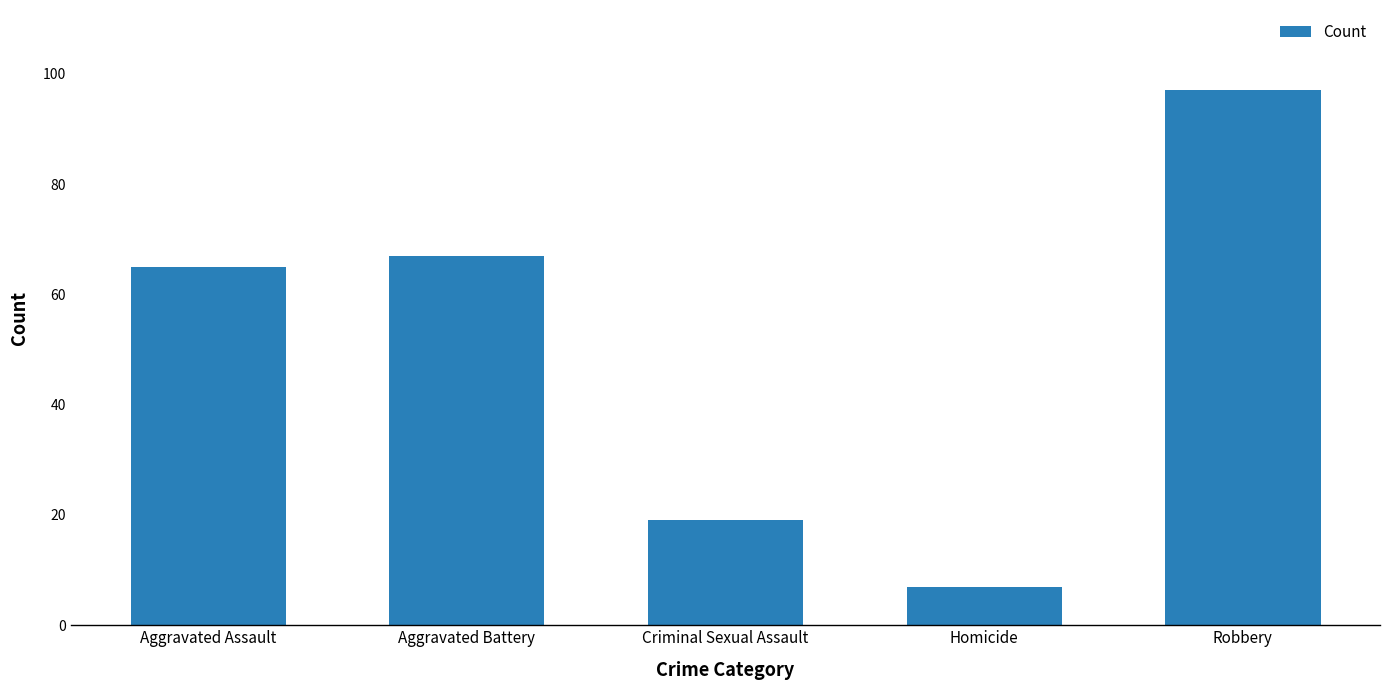

Is it true that the value at Aggravated Assault is 45?

False